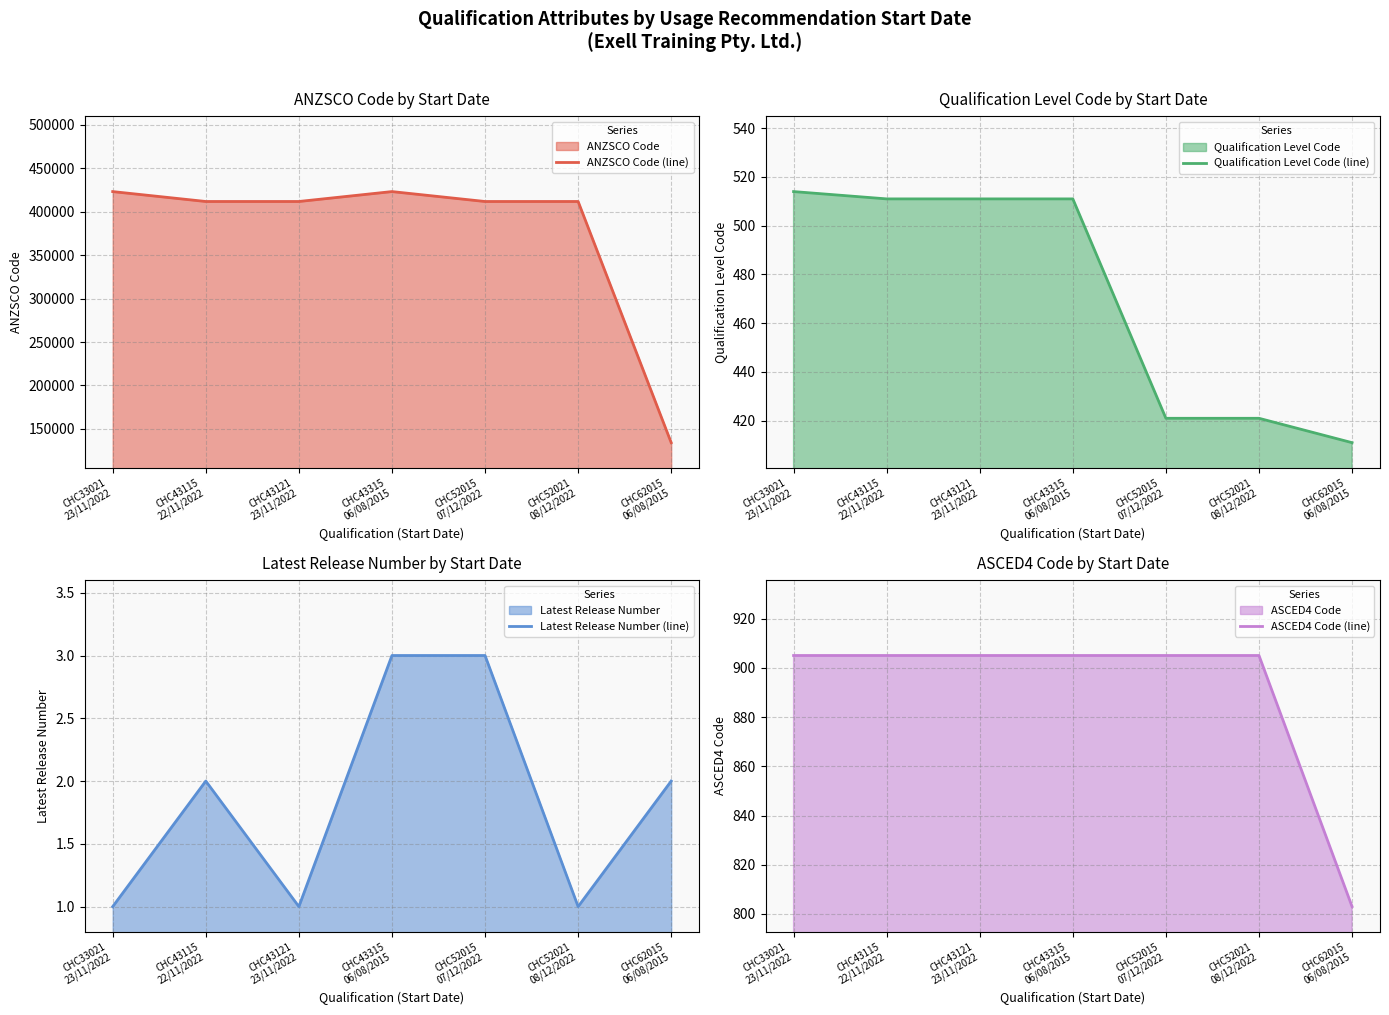

How many Latest Release Number (line) values are between 1 and 3?

7